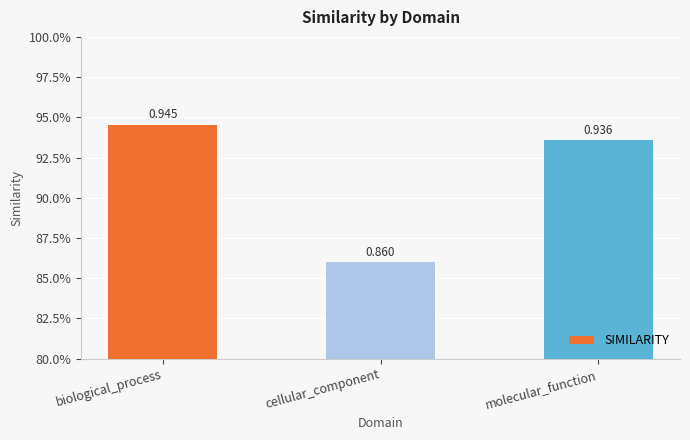

Reading right to left, transcribe all the data shown in this chart.

0.9	0.9	0.9